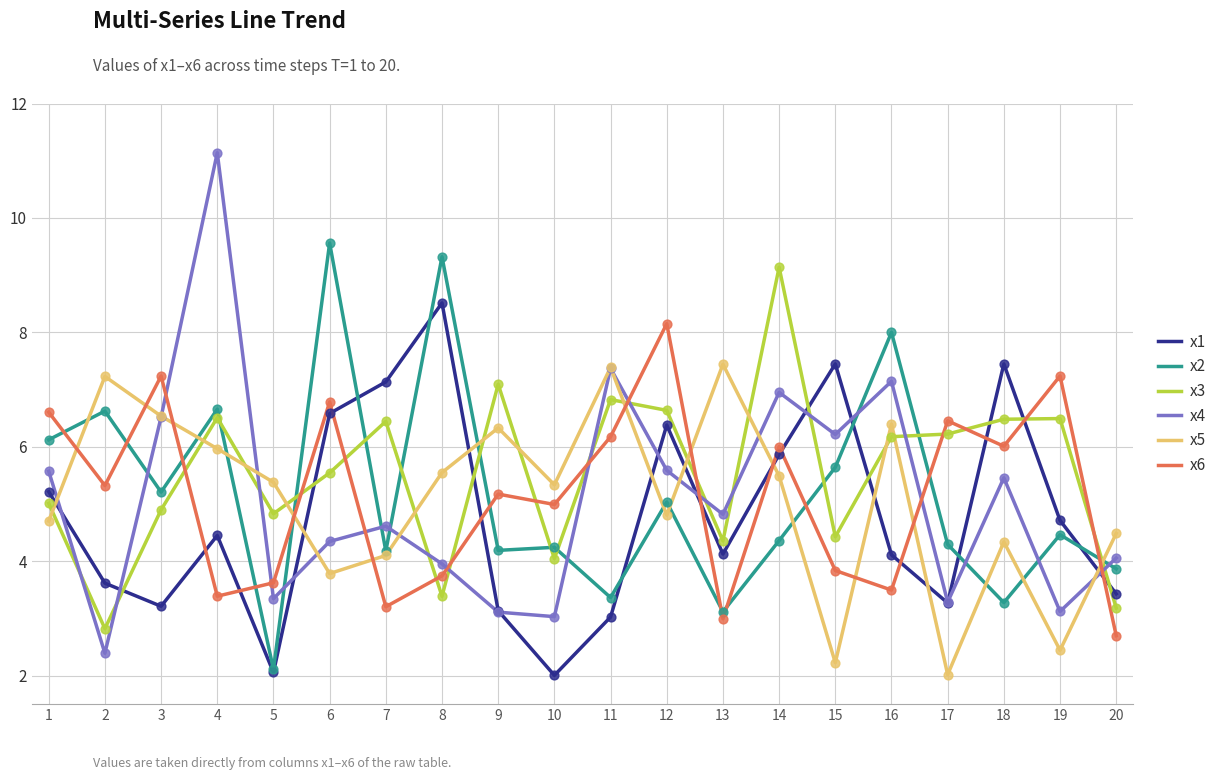

What is the difference between the highest and lowest values at 11?

4.4